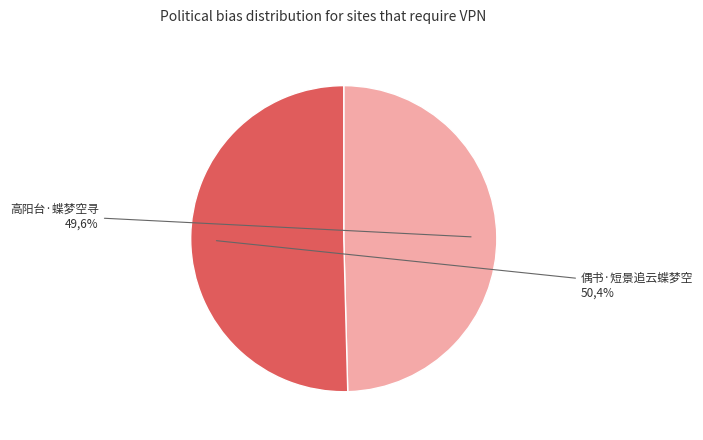

To the nearest percent, what is the combined percentage of 高阳台·蝶梦空寻 and 偶书·短景追云蝶梦空?

100%